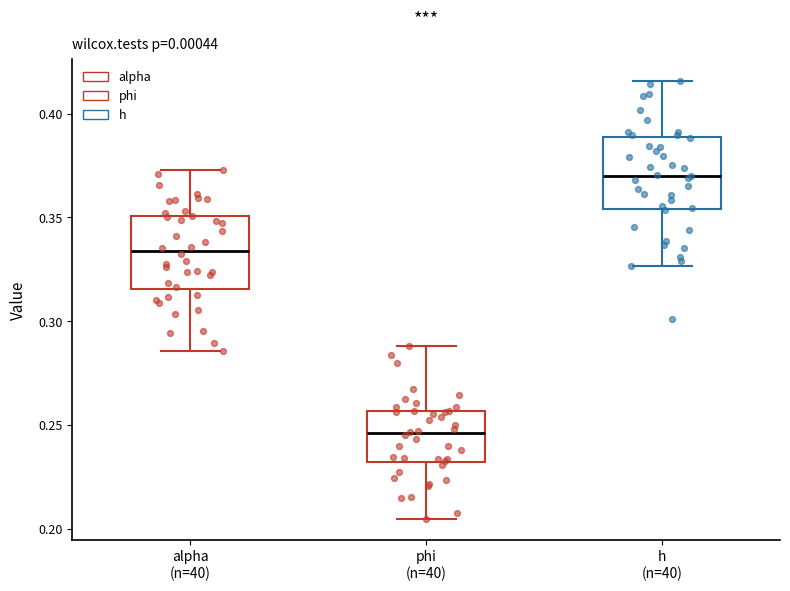

Reading left to right, read every box against the y-axis: the position of its median line, the range the box covers, and the ends of its whiskers. The values are not printed on the chart, so give them approximately, as read against the axis.

alpha (n=40): median 0.335, box 0.315 to 0.350, whiskers 0.285 to 0.375
phi (n=40): median 0.245, box 0.230 to 0.255, whiskers 0.205 to 0.290
h (n=40): median 0.370, box 0.355 to 0.390, whiskers 0.325 to 0.415